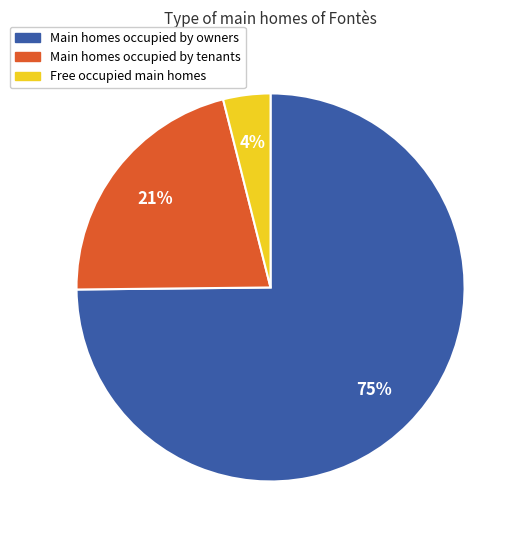

Is there a majority slice in this chart?

Yes